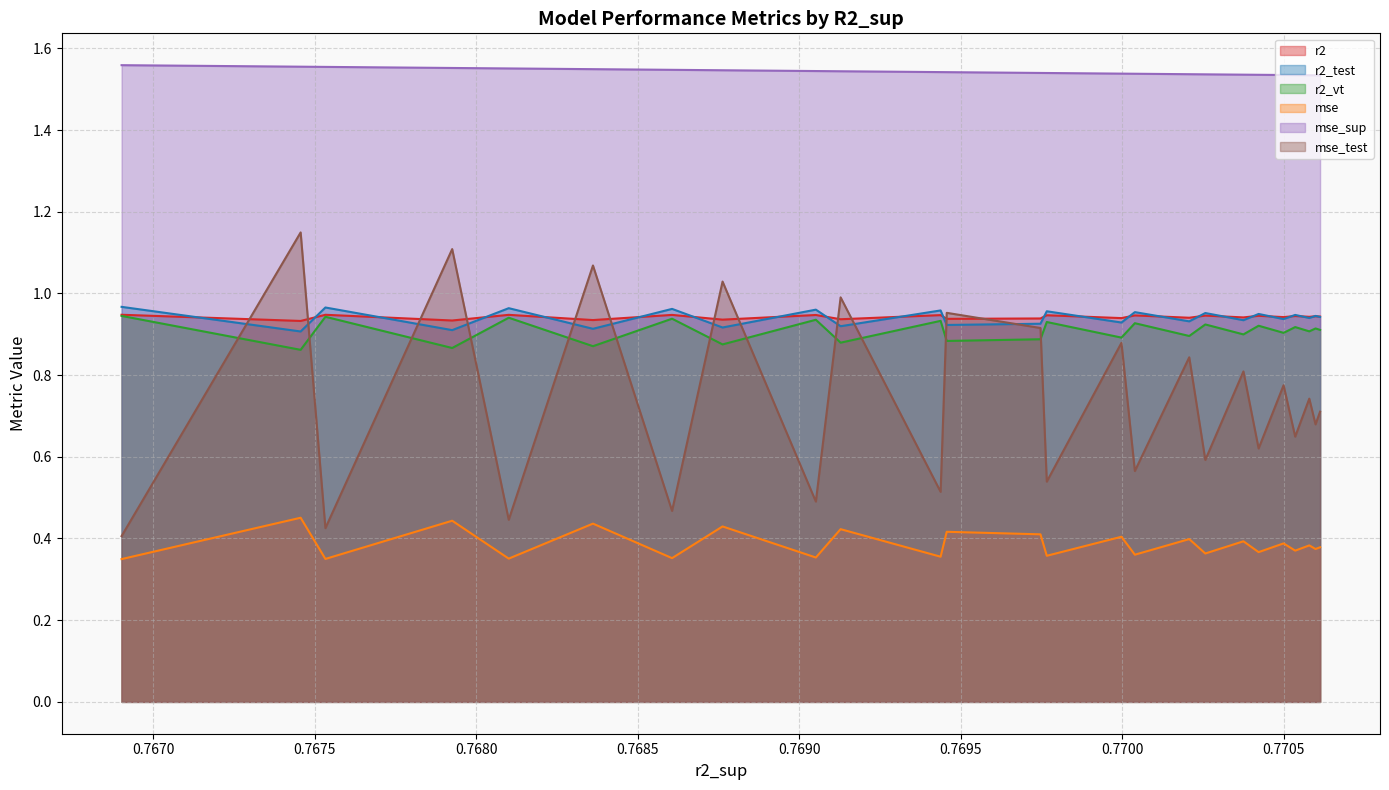

How many categories are shown in the chart?

25